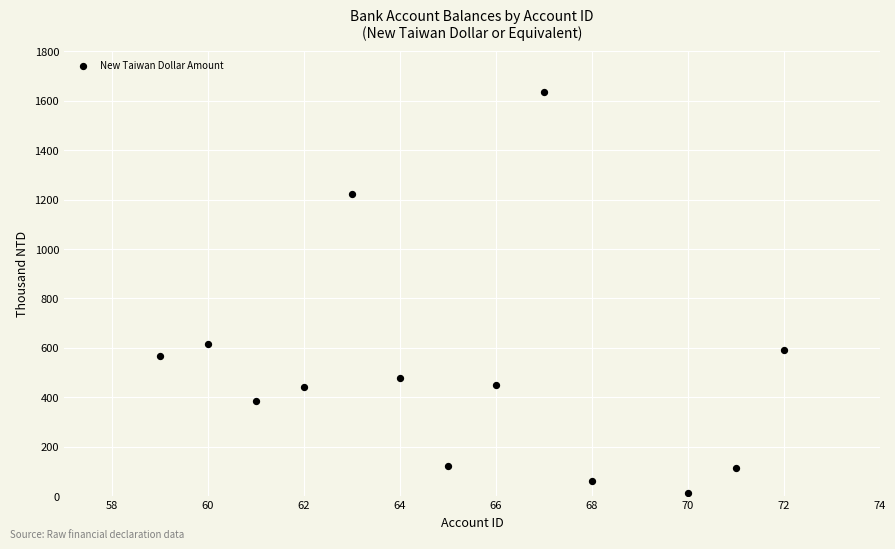

What is the range of X values (max minus min)?

13.0